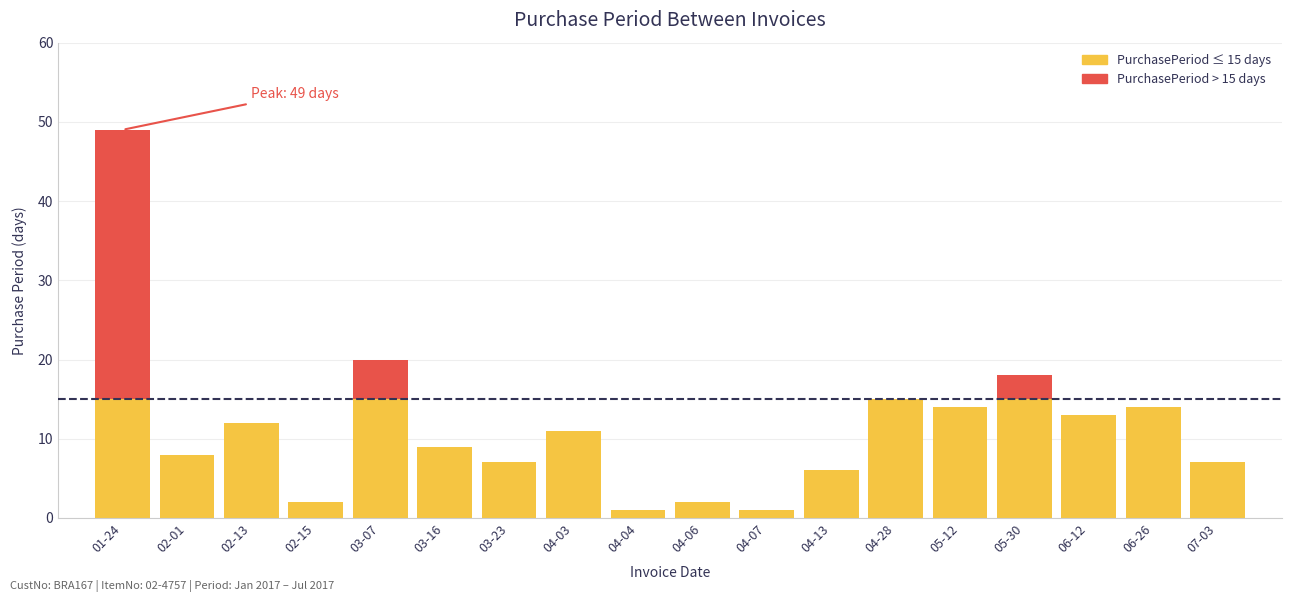

How many categories are shown in the chart?

18